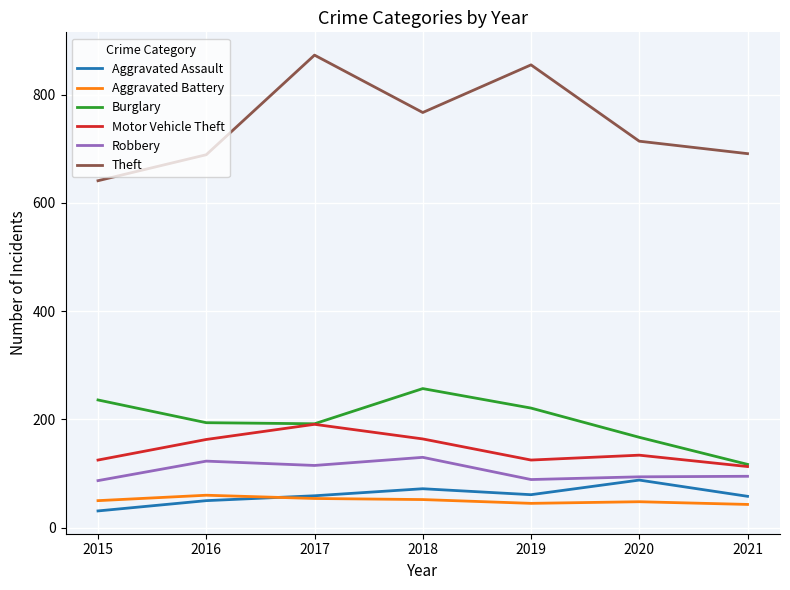

True or false: Aggravated Assault and Burglary cross at least once.

False